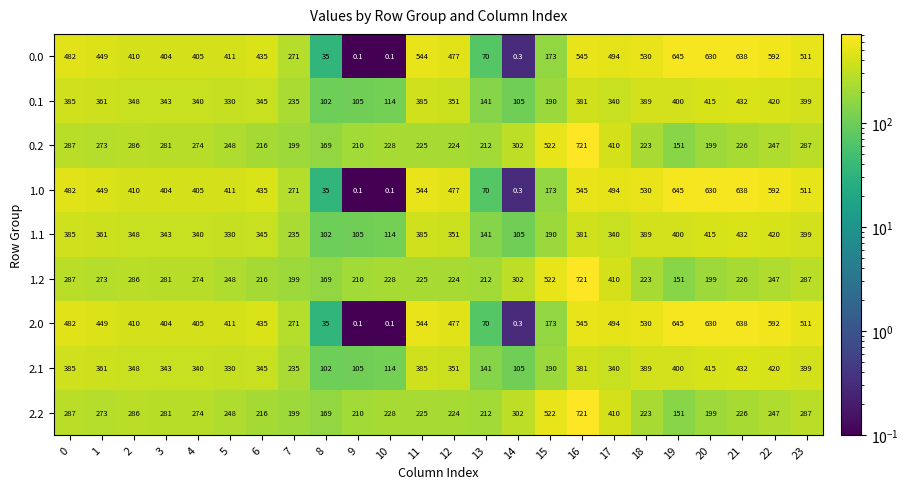

What is the spread (max minus min) of values at 7?

72.0